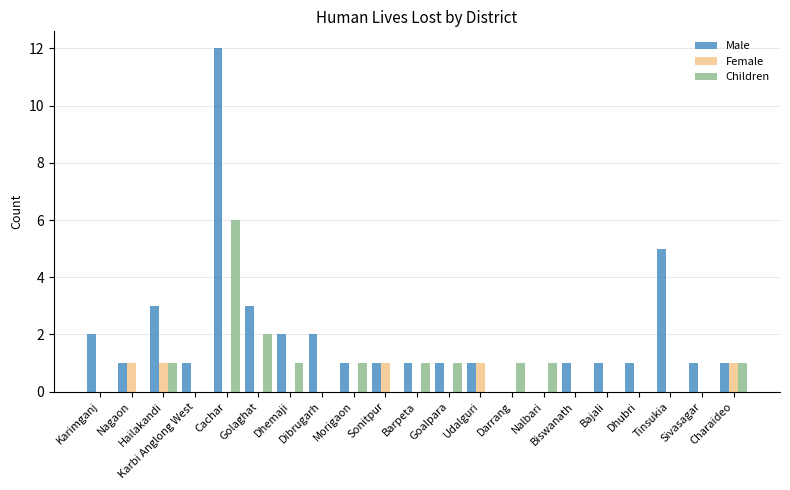

Between Hailakandi and Morigaon, which series saw the biggest shift?

Male